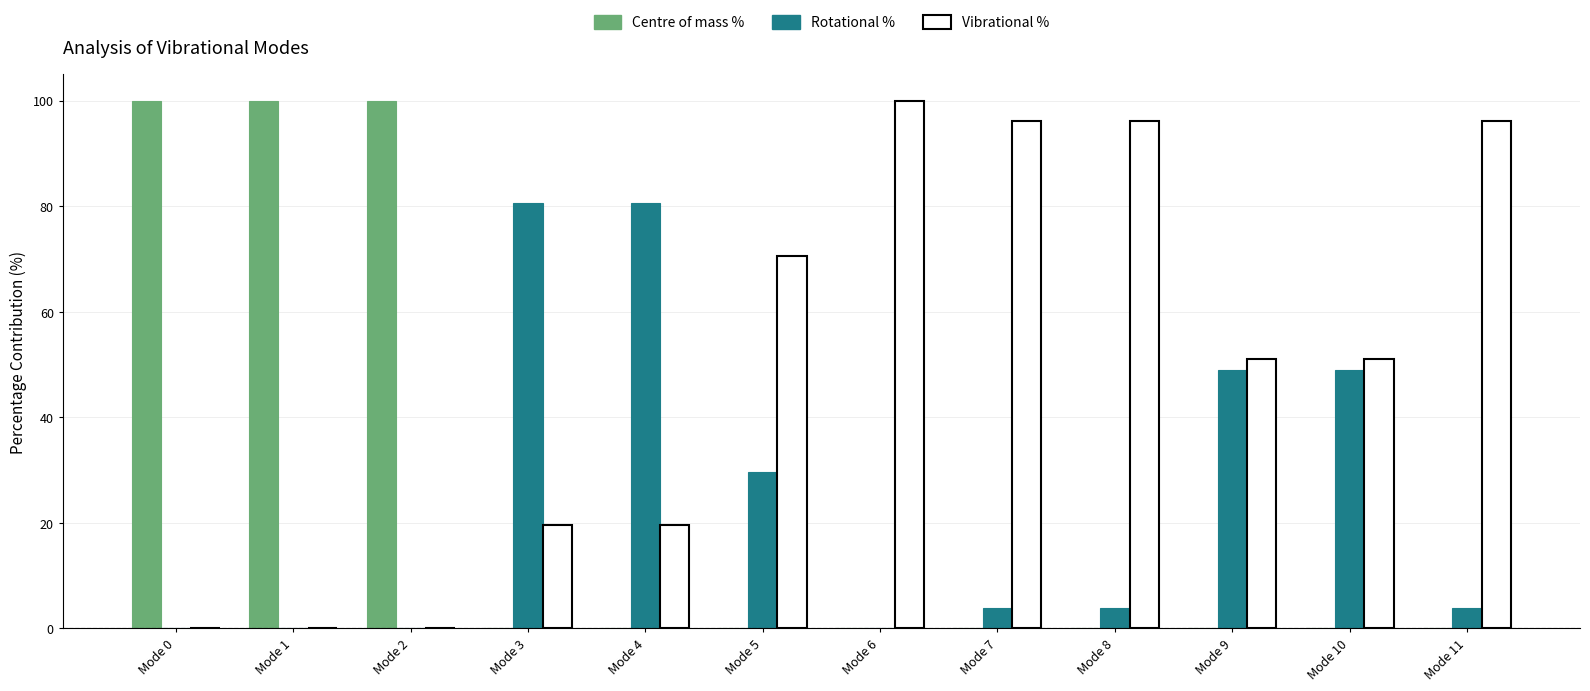

Count the number of categories in the chart.

12